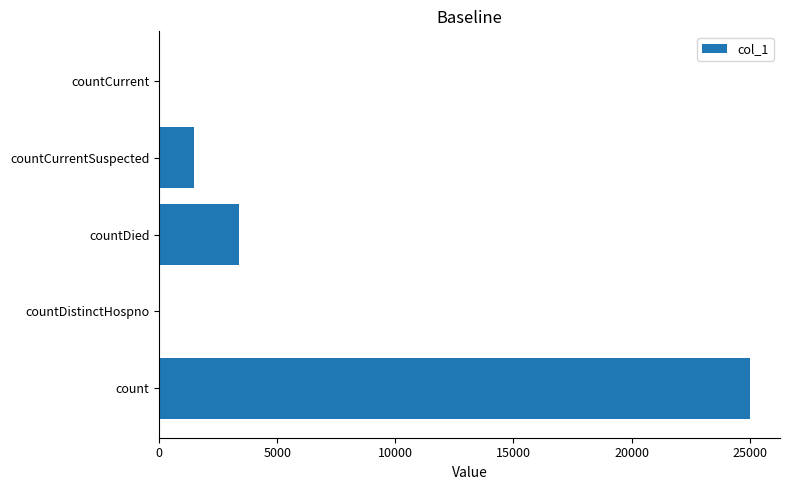

At which category does the chart reach its peak across all series?

count